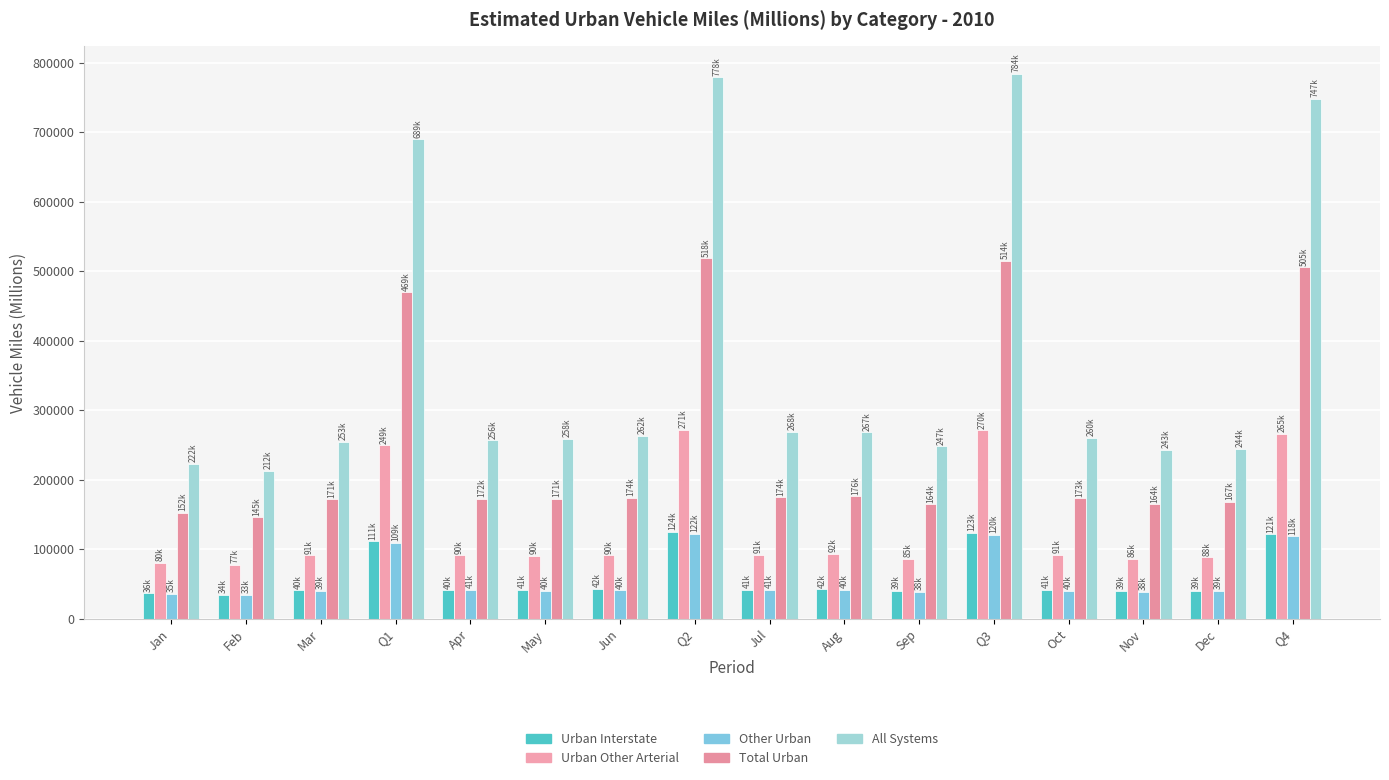

Does the chart contain any negative values?

No